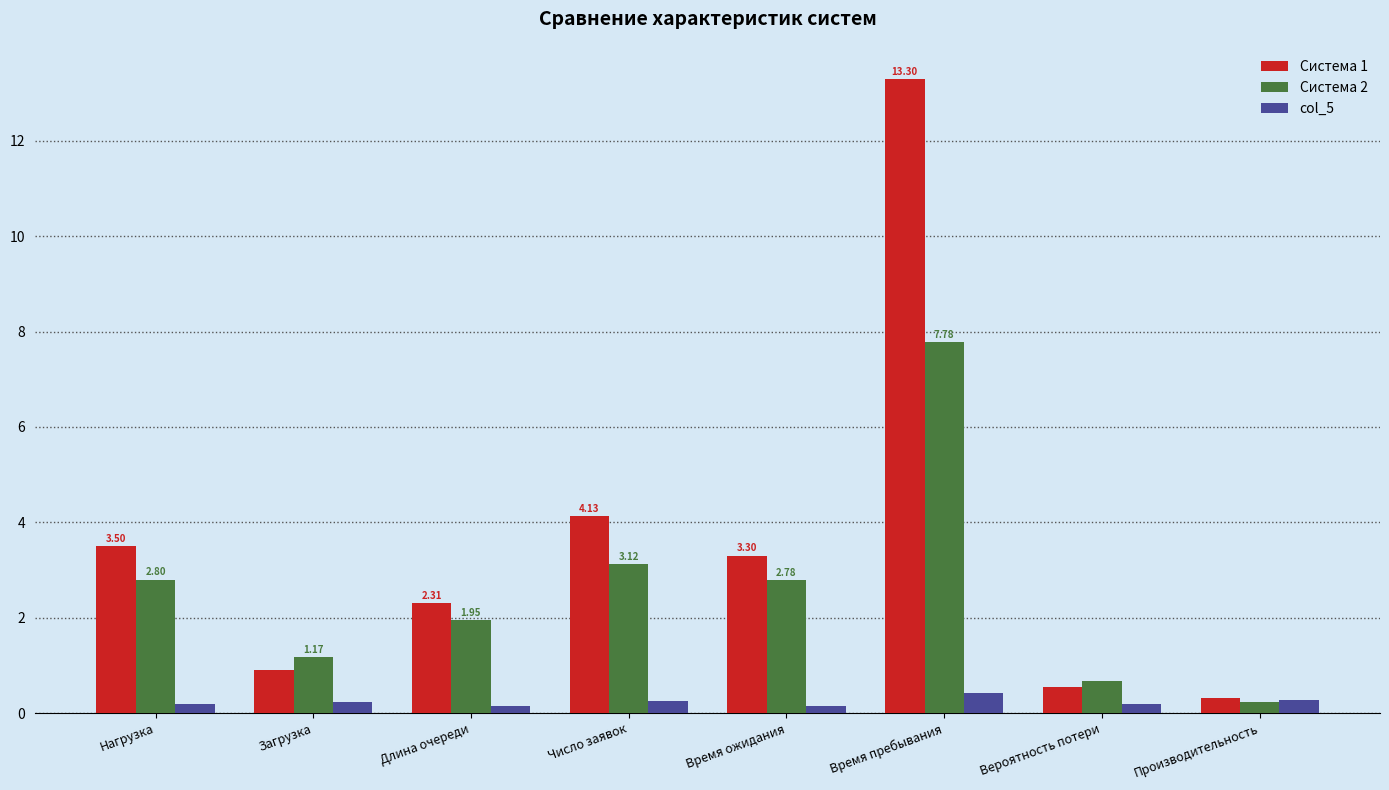

Rank the series by their maximum value, from lowest to highest.

col_5, Система 2, Система 1